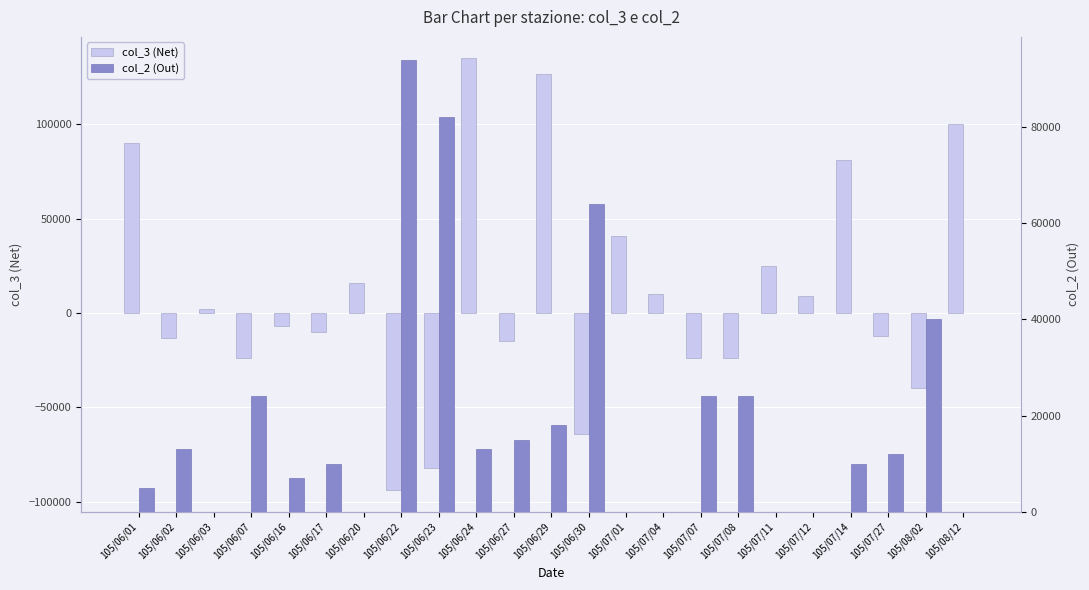

How many bars are there in each group?

2